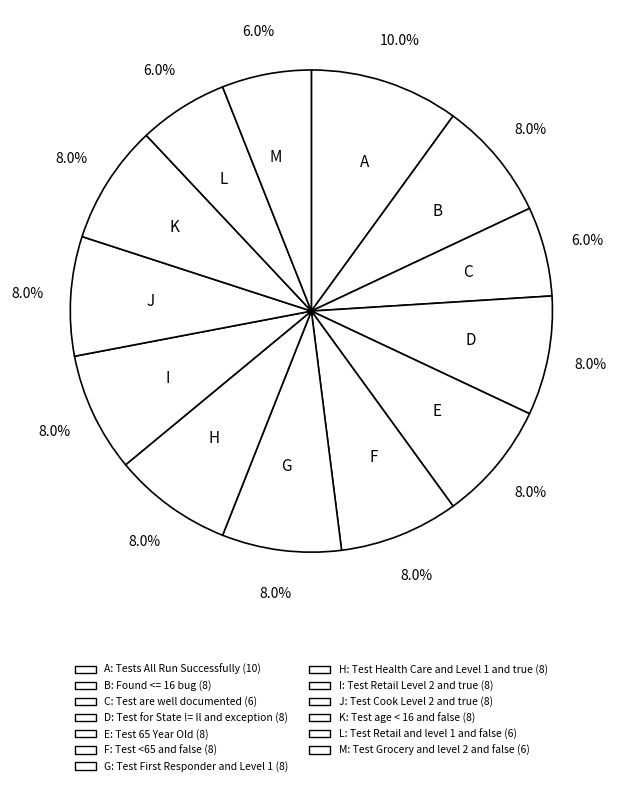

Which slice is the largest?

A